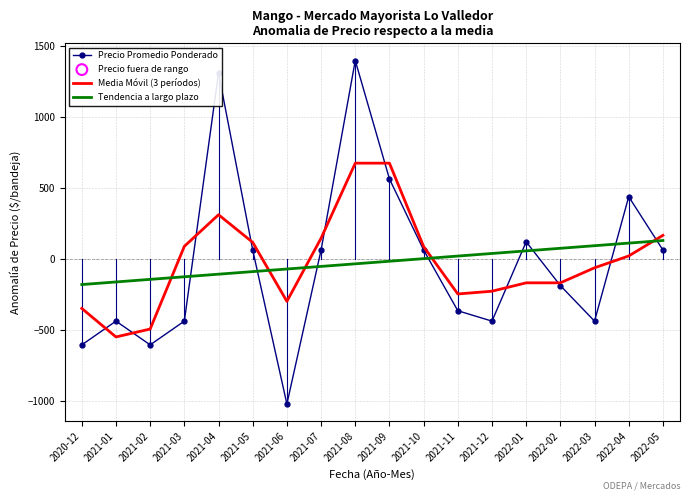

At which category is the sum across all series the highest?

2021-08